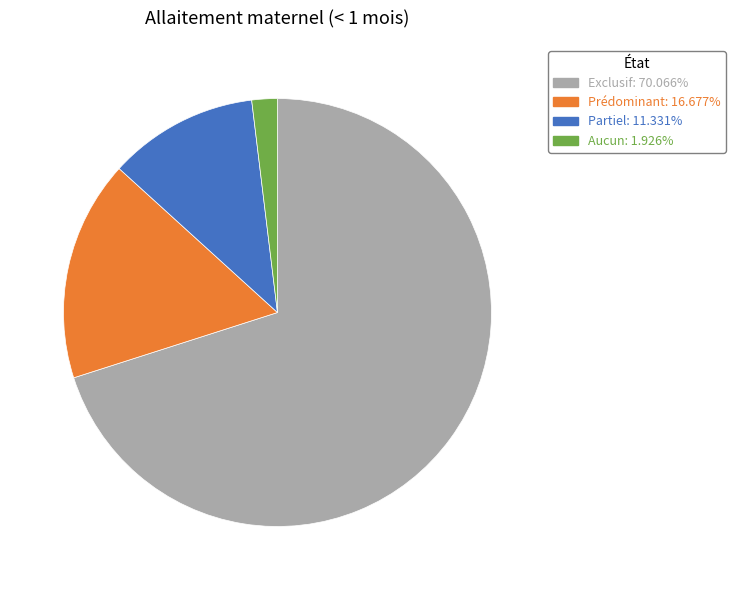

Is it true that Exclusif is 81% of the pie?

False